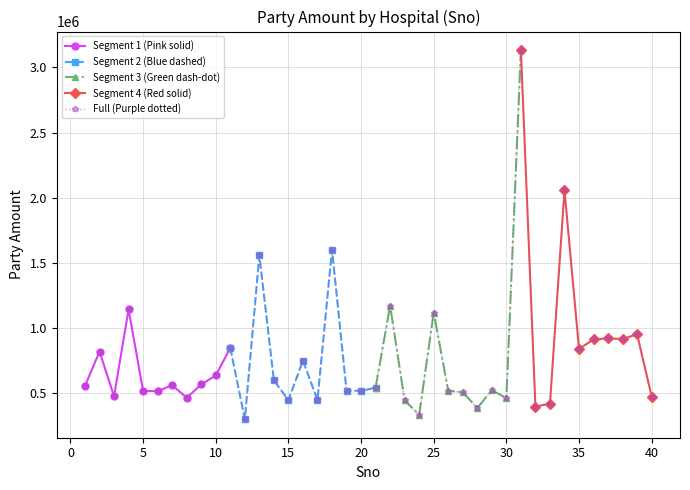

Is this an area chart (filled region under the line)?

No